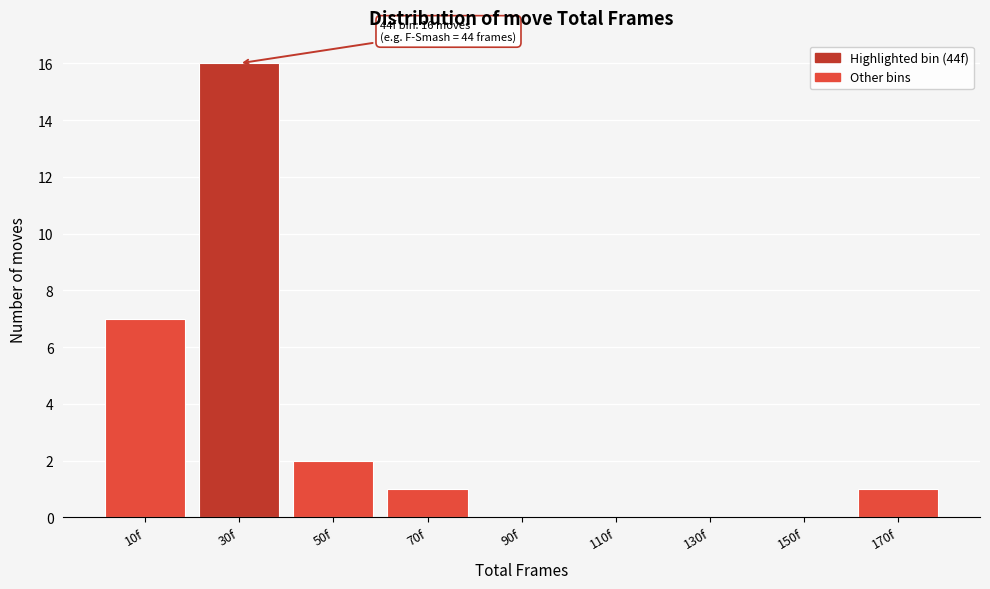

Reading left to right, list all the values displayed in this chart.

10f=7	30f=16	50f=2	70f=1	90f=0	110f=0	130f=0	150f=0	170f=1